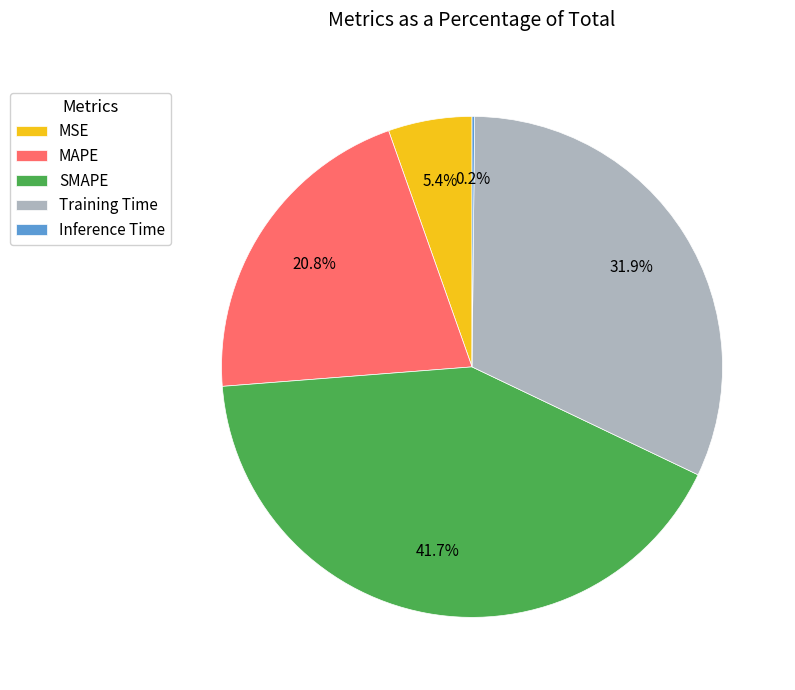

Which slice is the largest?

SMAPE